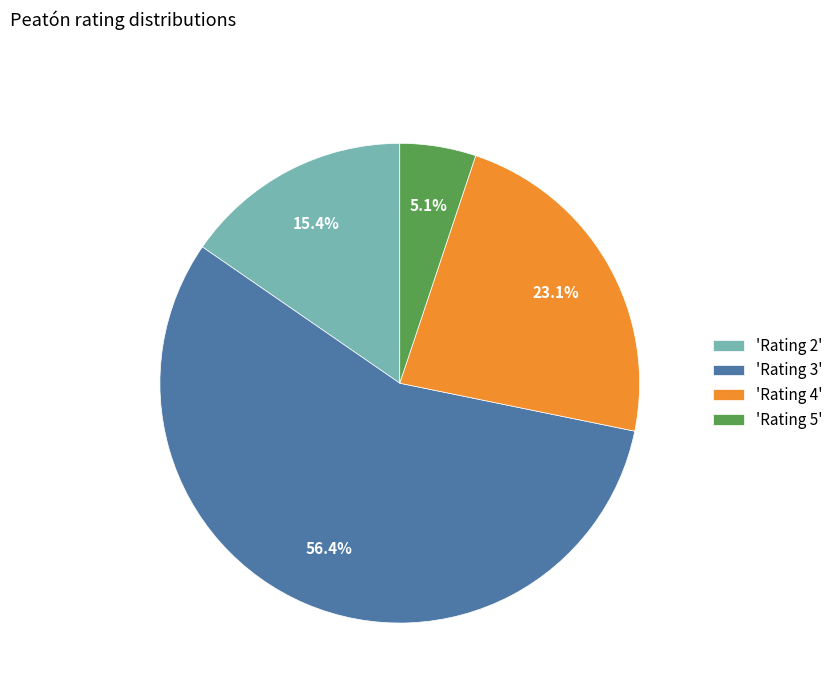

Is the sum of 'Rating 4' and 'Rating 2' greater than half?

No